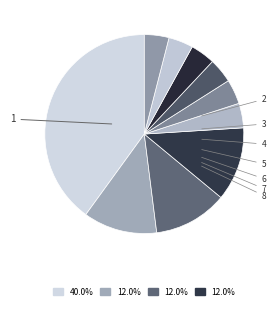

Is there a majority slice in this chart?

No